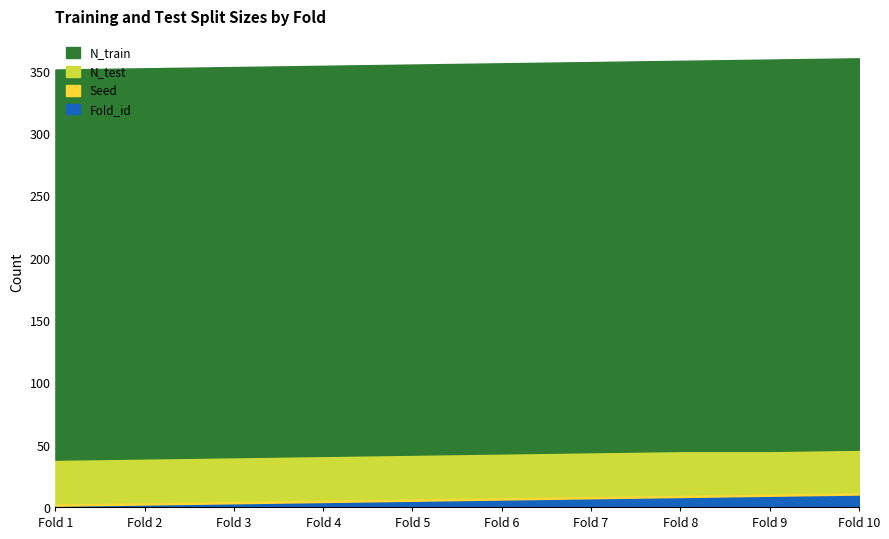

Count the N_train values in the range 313 to 314.

10